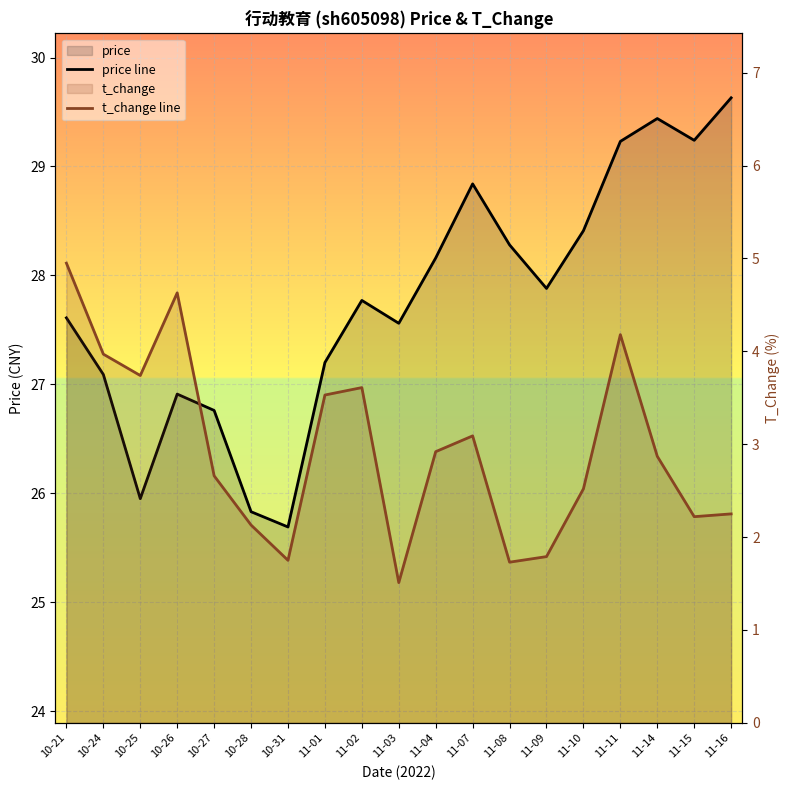

How many data points does each series have?

19